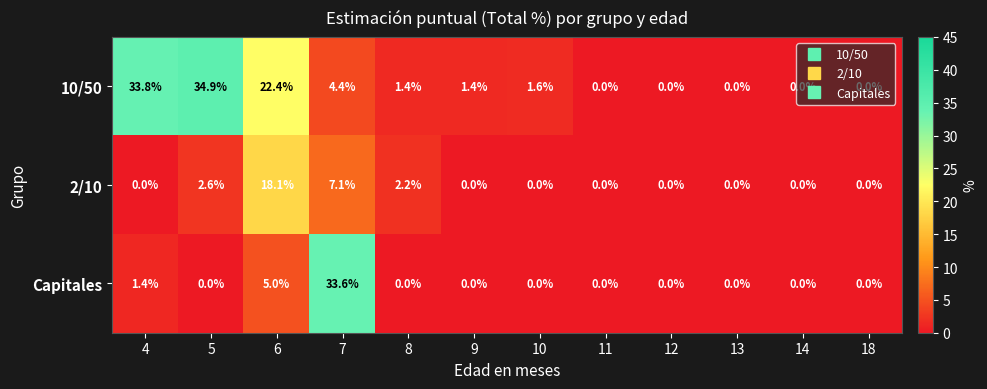

At how many categories does at least one series exceed 5?

4